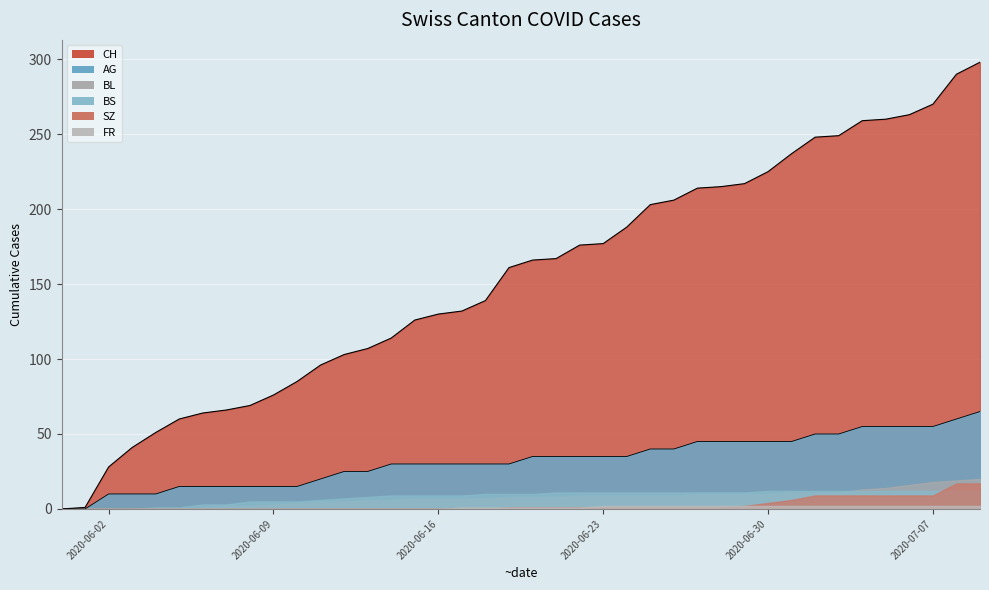

True or false: CH and BL cross at least once.

False